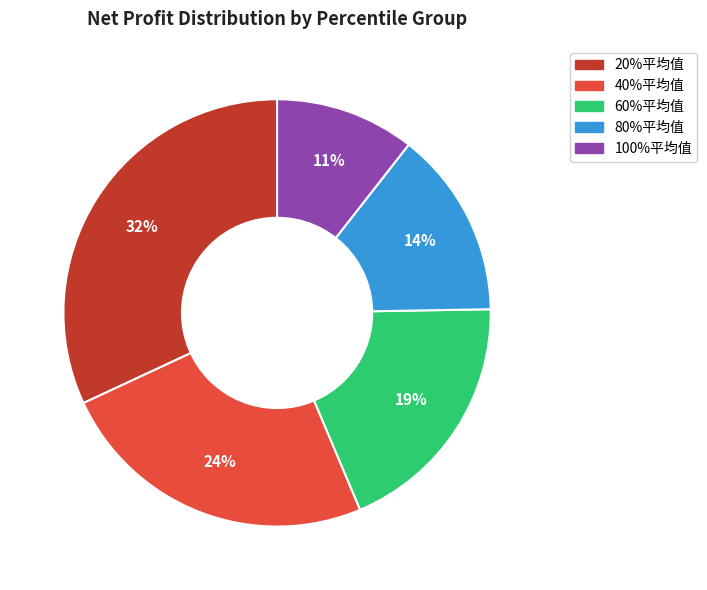

Rank the categories by value from highest to lowest.

20%平均值, 40%平均值, 60%平均值, 80%平均值, 100%平均值